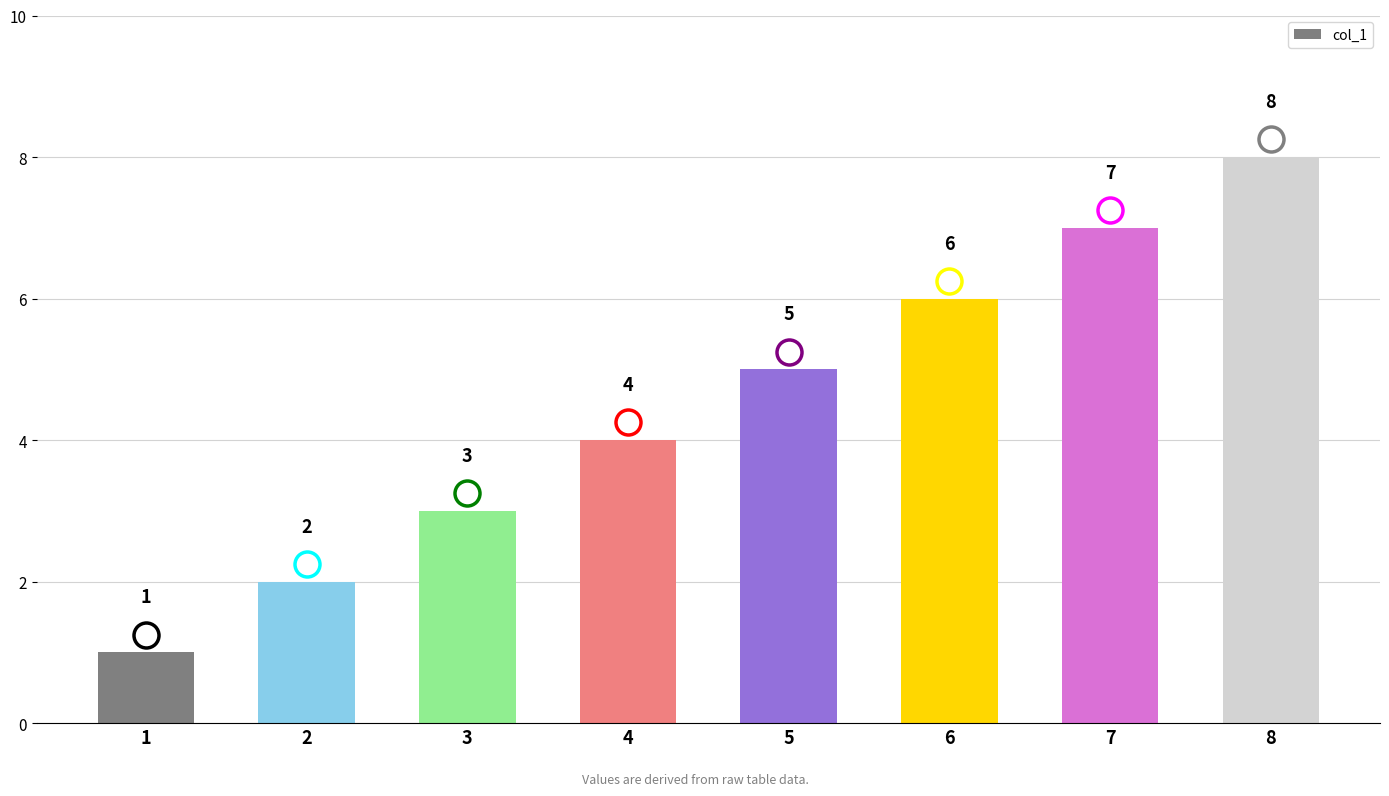

How many distinct data groups are displayed?

1